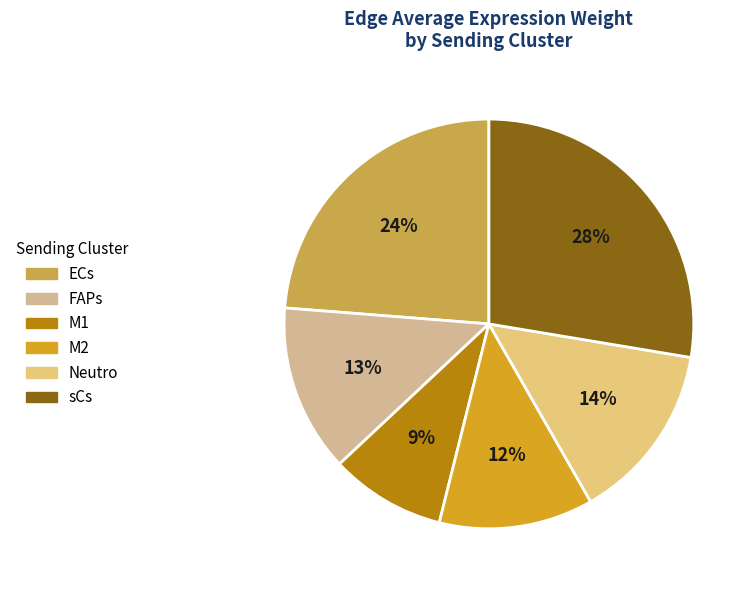

Which slice is the smallest?

M1